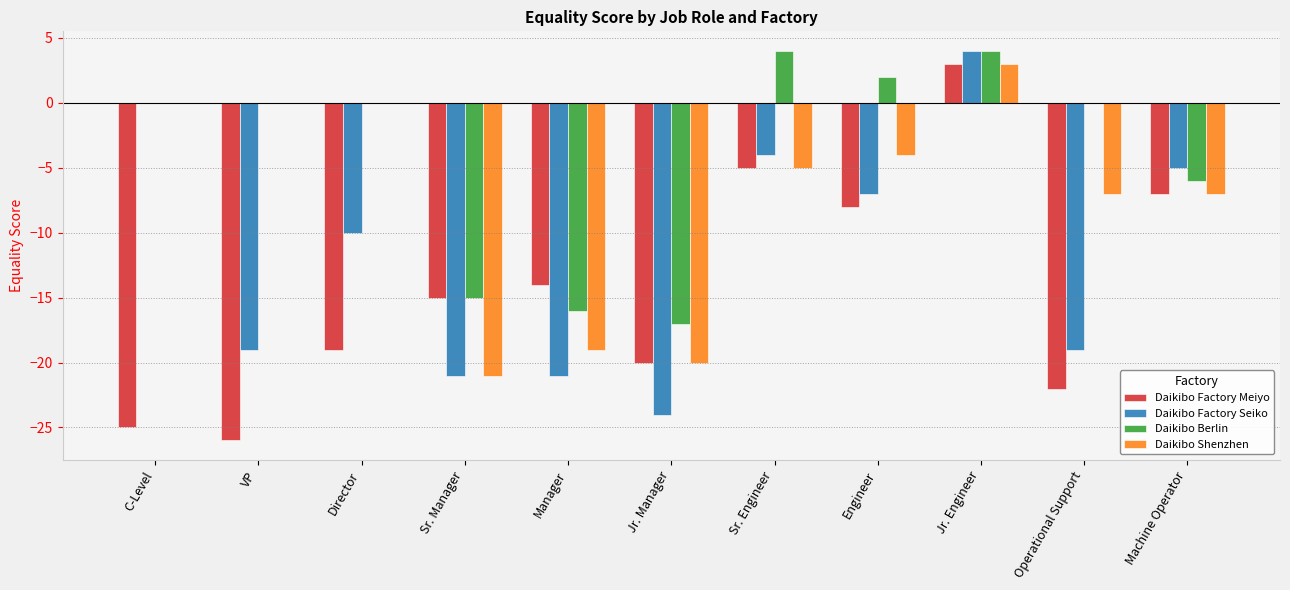

Between Jr. Manager and Machine Operator, which series saw the biggest shift?

Daikibo Factory Seiko